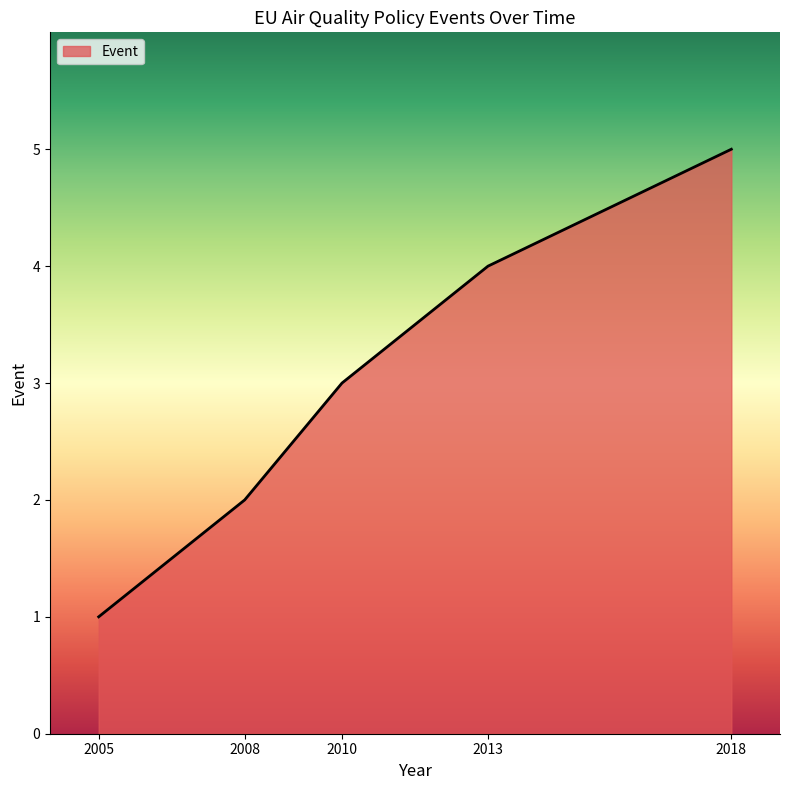

How many values are below 3?

2